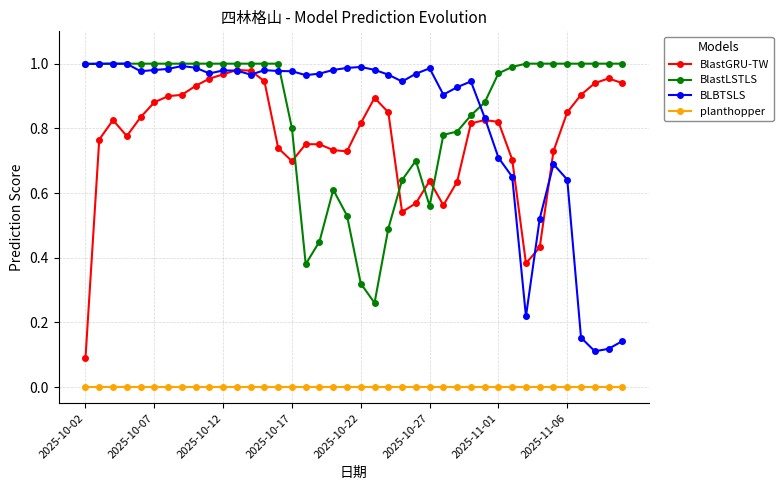

True or false: BLBTSLS and planthopper intersect in this chart.

False